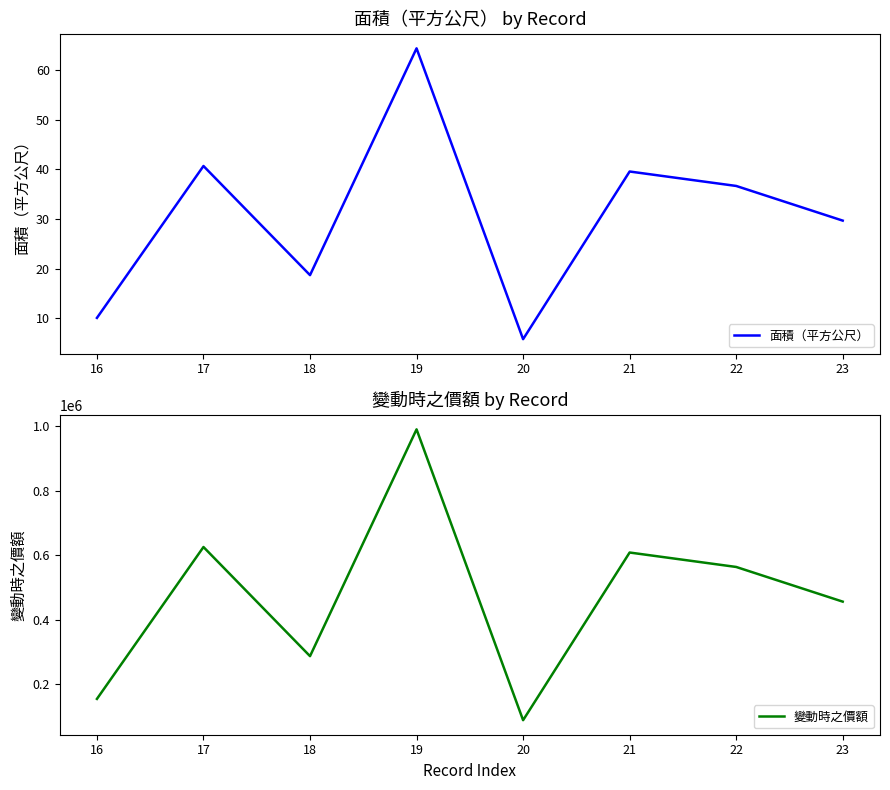

Which label corresponds to the smallest value in the chart?

20